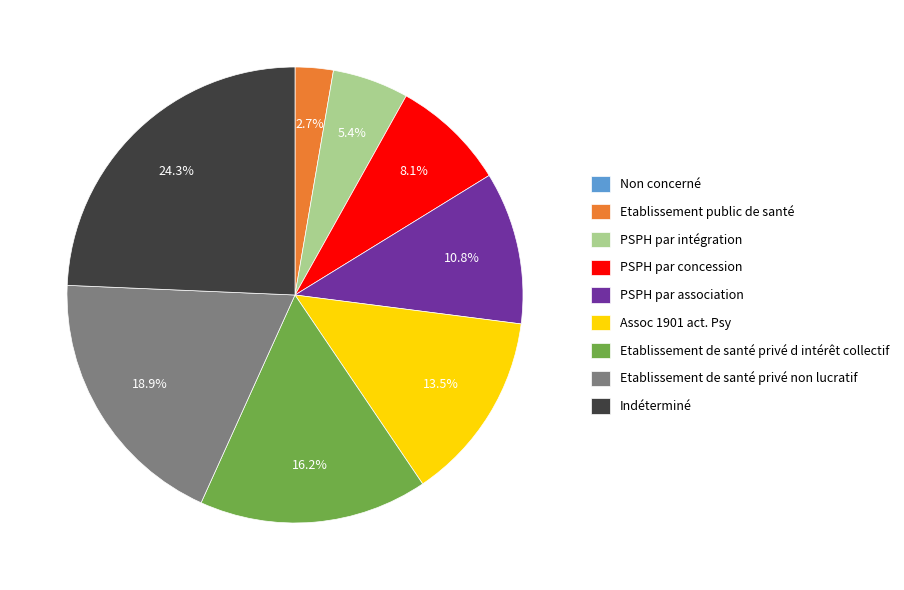

Approximately how many times larger is the value at Etablissement de santé privé d intérêt collectif compared to Indéterminé?

0.7